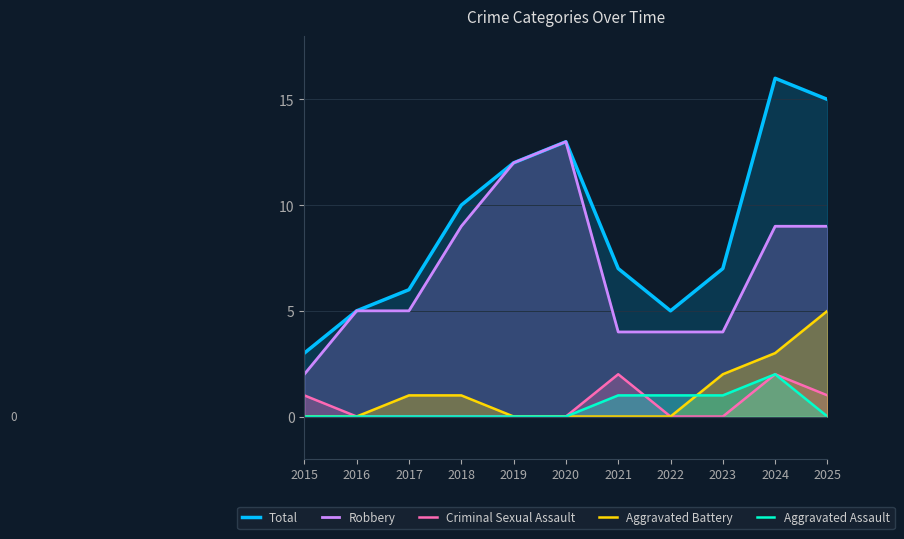

At how many categories does at least one series exceed 15?

1